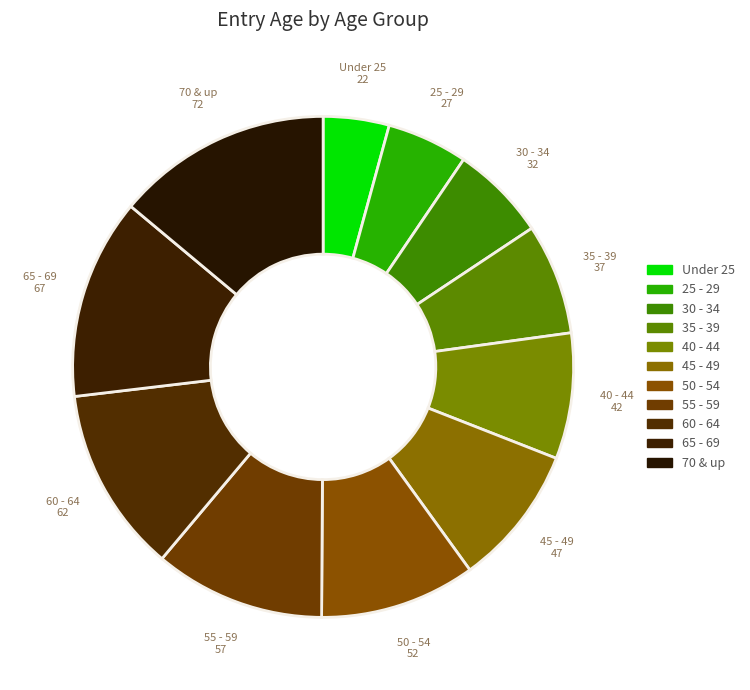

To the nearest percent, what portion does 40 - 44 represent?

8%